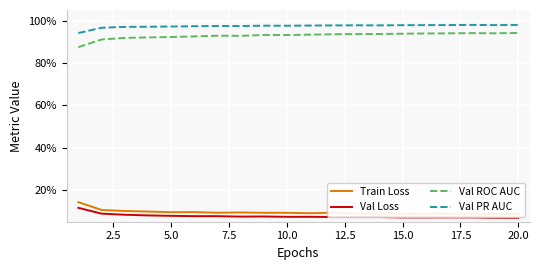

What are all the series names shown in the legend?

Train Loss, Val Loss, Val ROC AUC, Val PR AUC